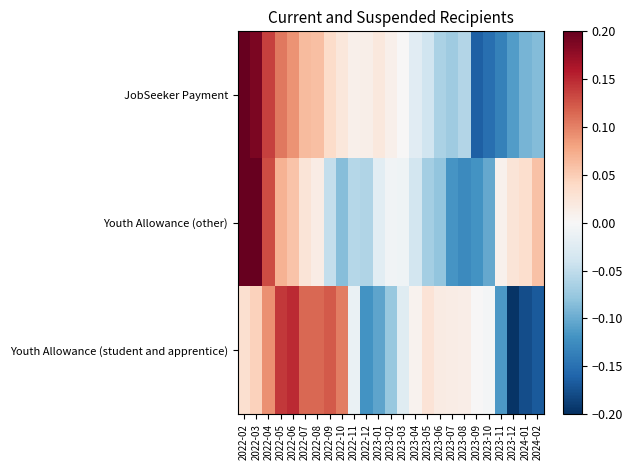

What is the spread (max minus min) of values at 2023-12?

0.2